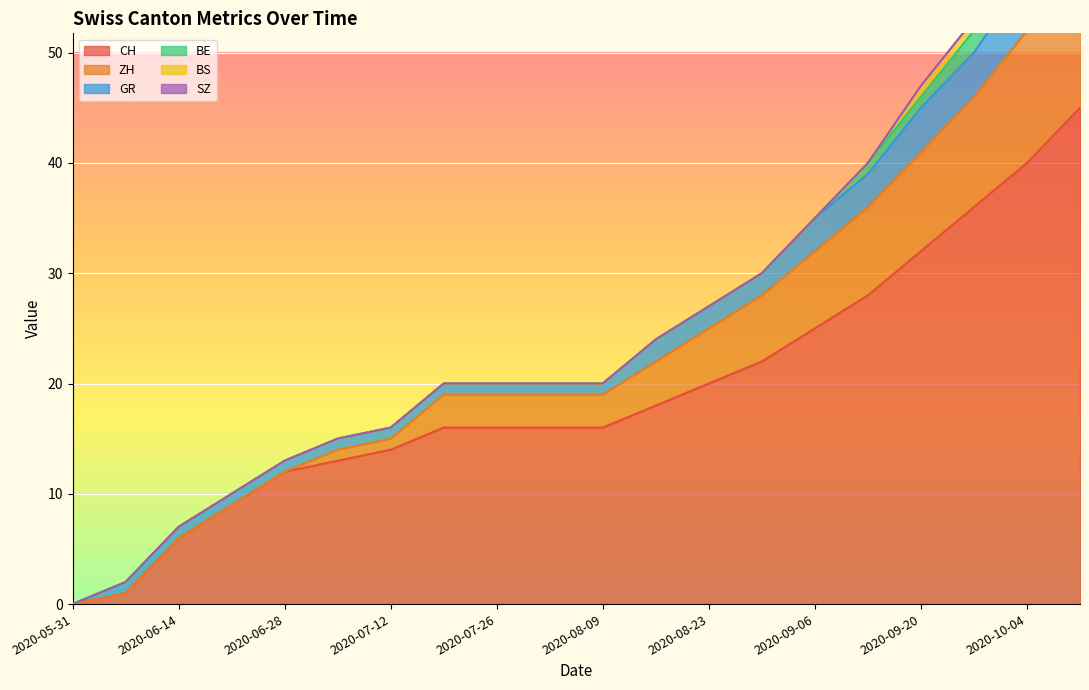

List the series in order of their peak value, highest first.

CH, ZH, GR, BE, BS, SZ